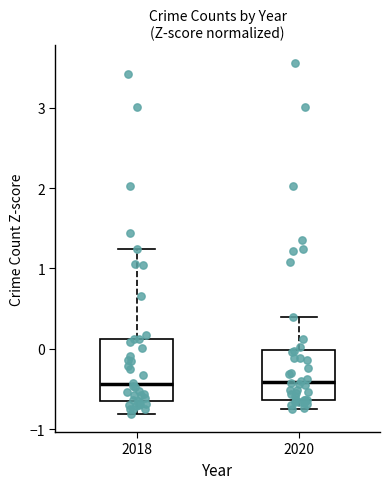

Reading left to right, transcribe this box plot: for each box, give where its median line is, the range the box spans, and where its two whiskers end, as read against the y-axis. The values are not printed on the chart, so give them approximately, as read against the axis.

2018: median -0.4, box -0.7 to 0.1, whiskers -0.8 to 1.2
2020: median -0.4, box -0.6 to 0.0, whiskers -0.7 to 0.4